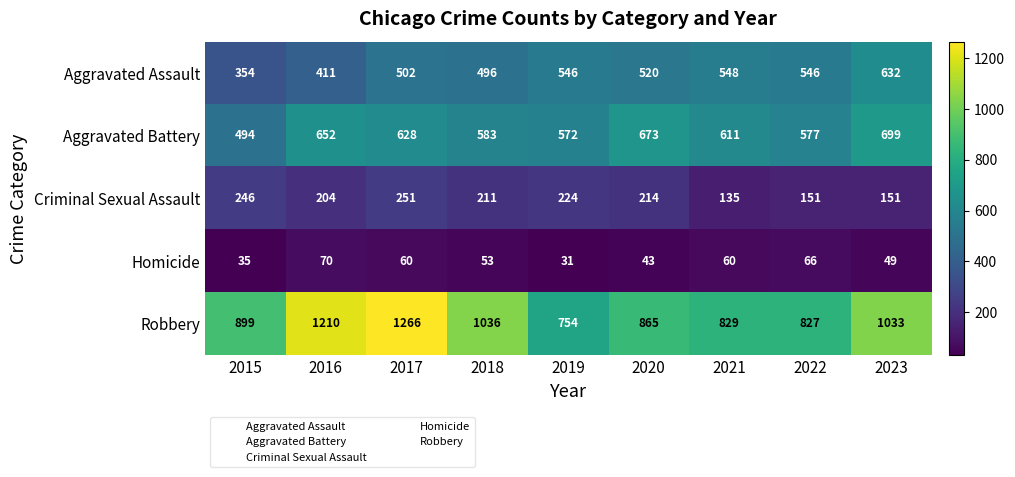

What is the difference between the Robbery values at 2018 and 2019?

282